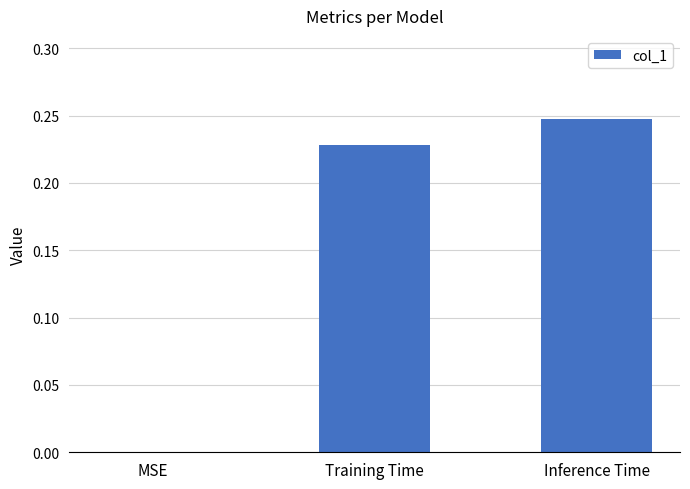

How many series are shown in this chart?

1